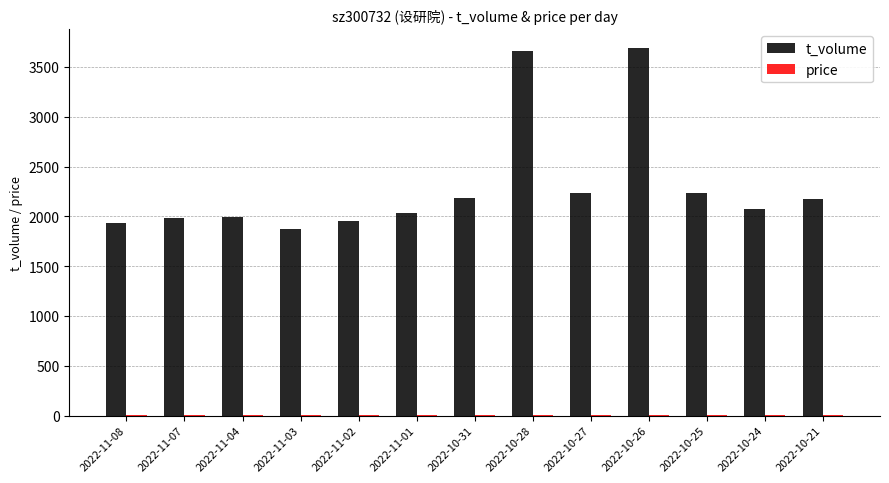

Which series has the largest total across all categories?

t_volume